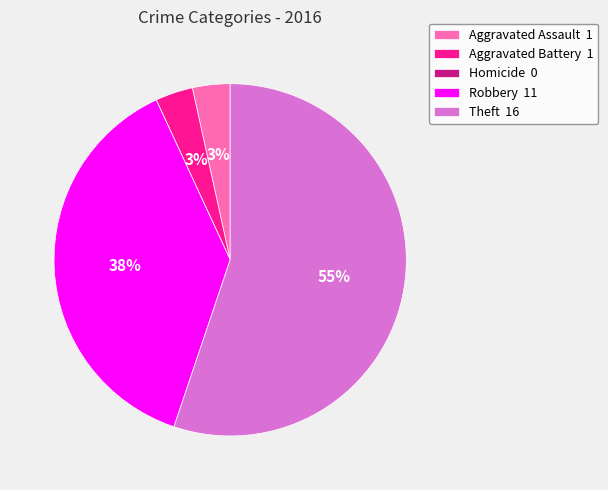

Combined, do Theft and Aggravated Battery account for over 50%?

Yes